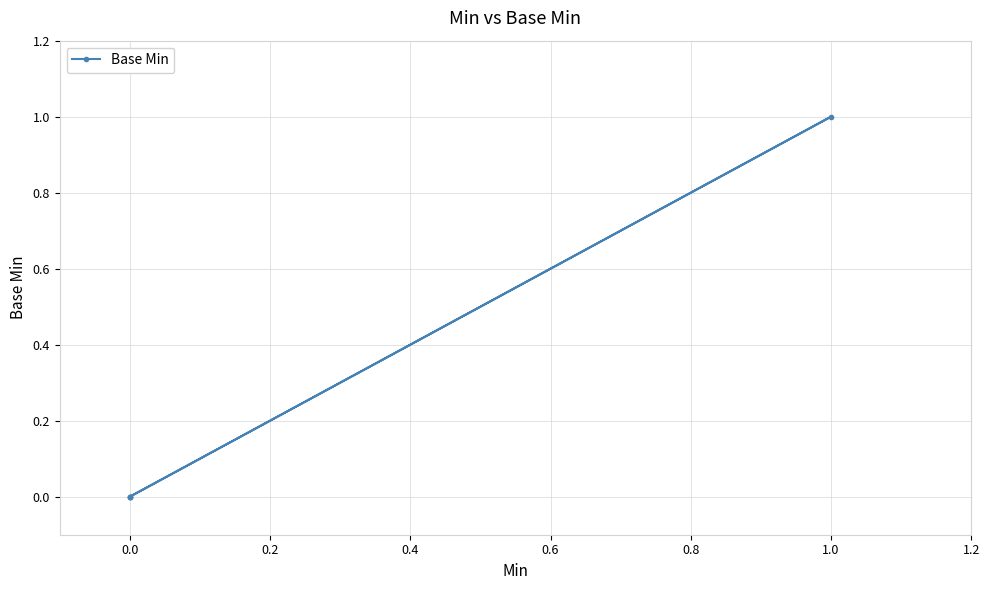

Between 0.6 and 0.2, which is larger?

0.6